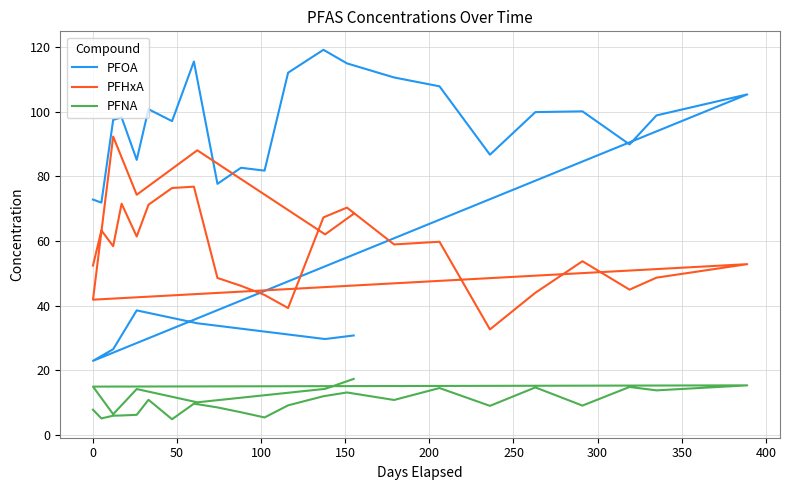

Count the number of data series in this chart.

3